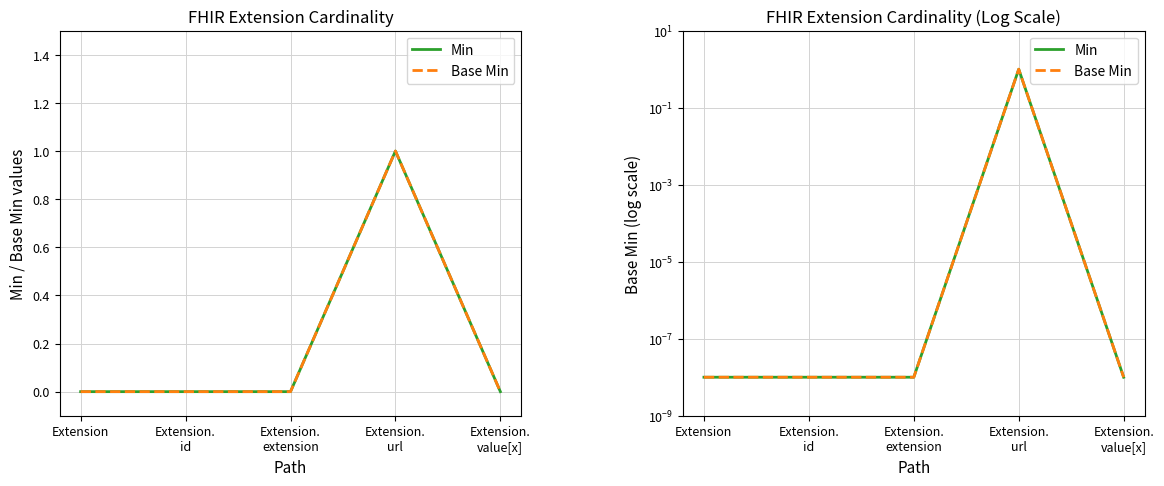

What is the difference between the maximum and second lowest values in the Base Min series?

1.0